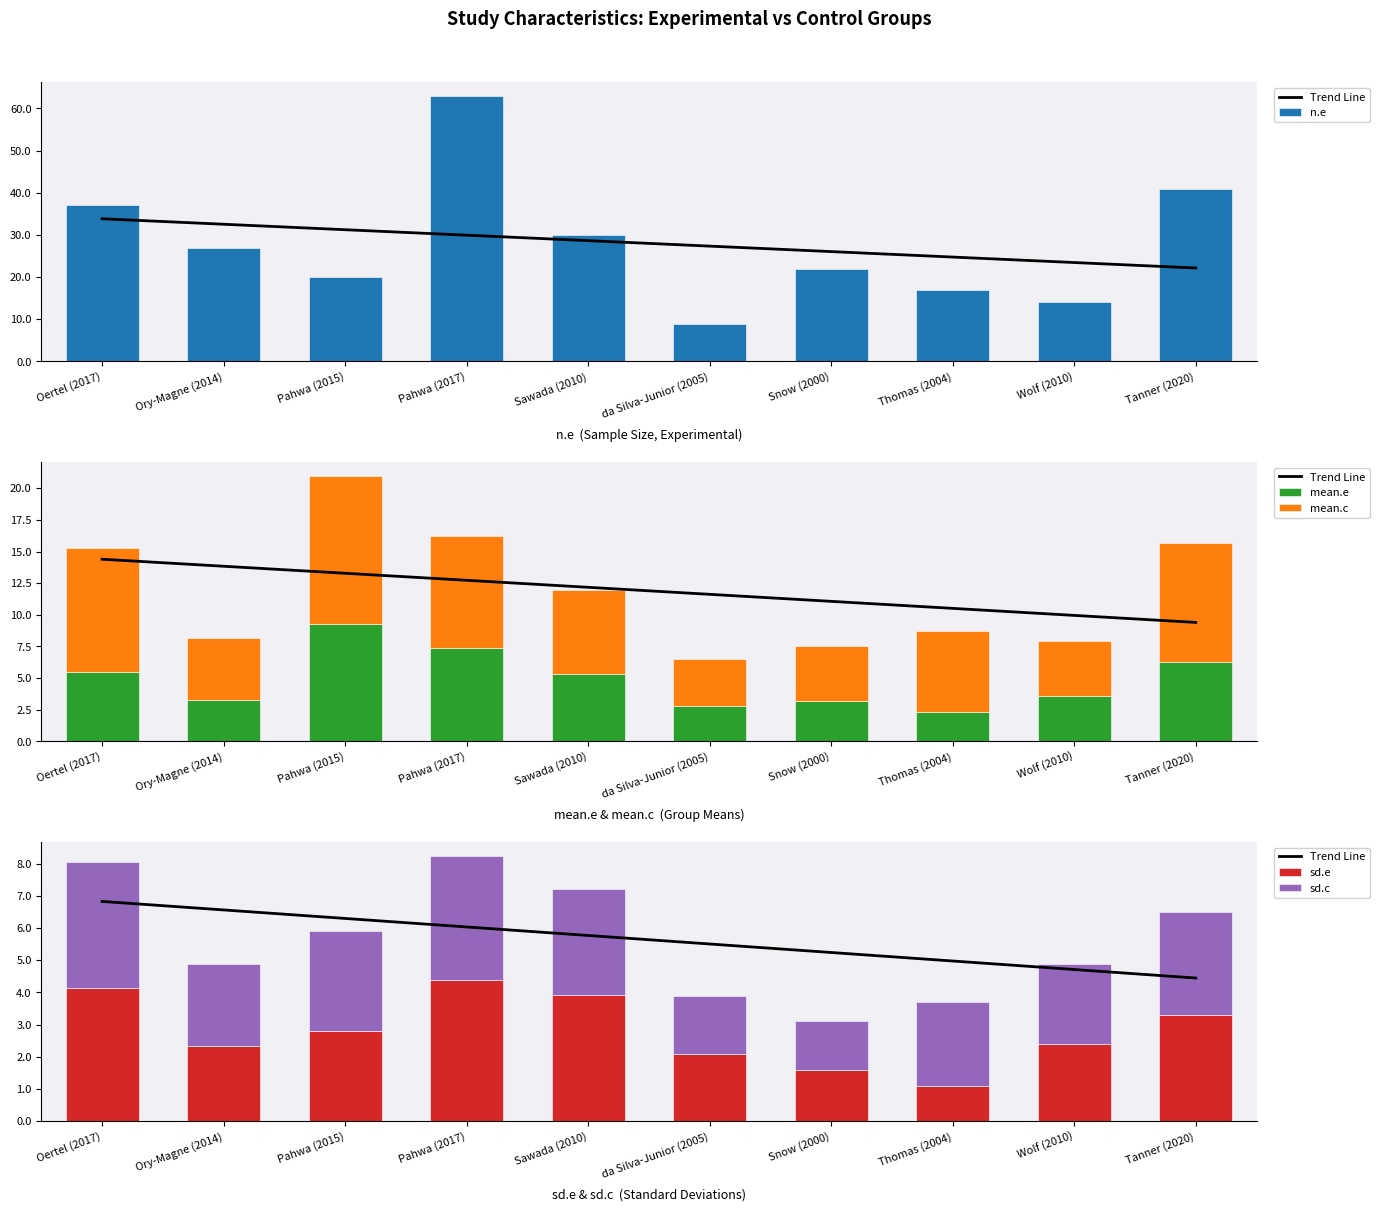

What is the approximate value of sd.c at Wolf (2010)?

2.5